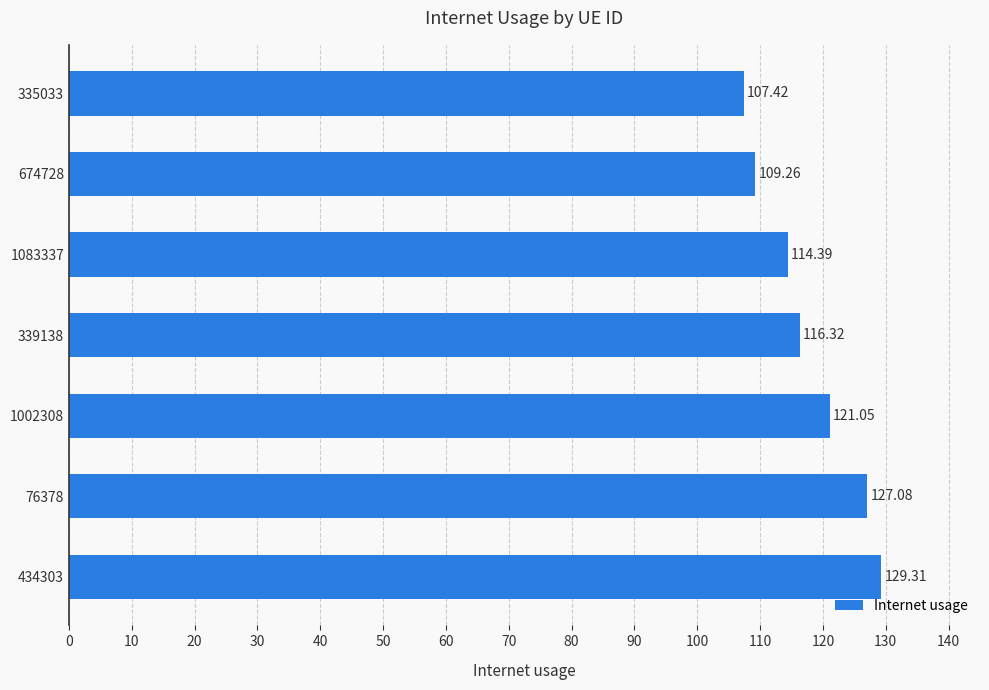

What is the difference between the maximum and minimum values?

21.9